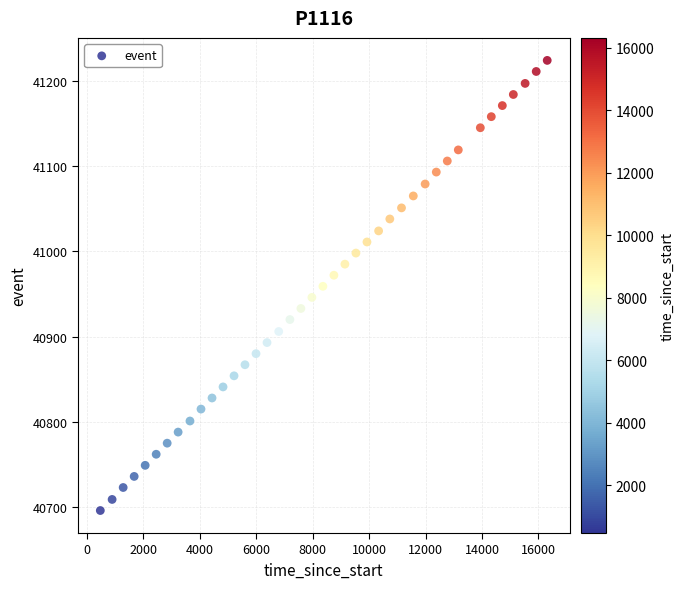

What is the range of Y values (max minus min)?

528